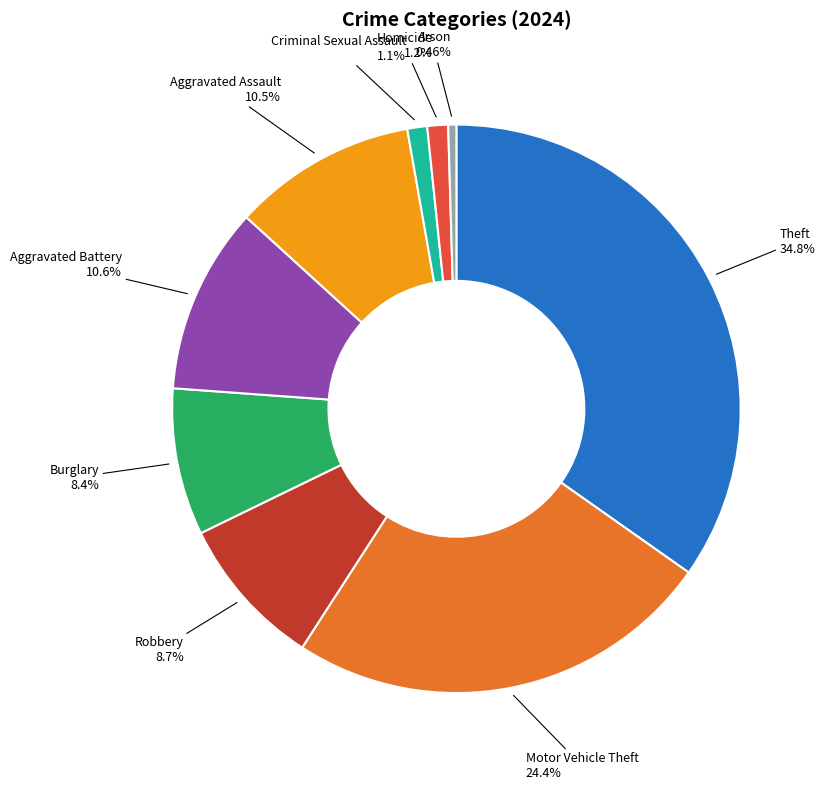

How many segments does this pie chart have?

9